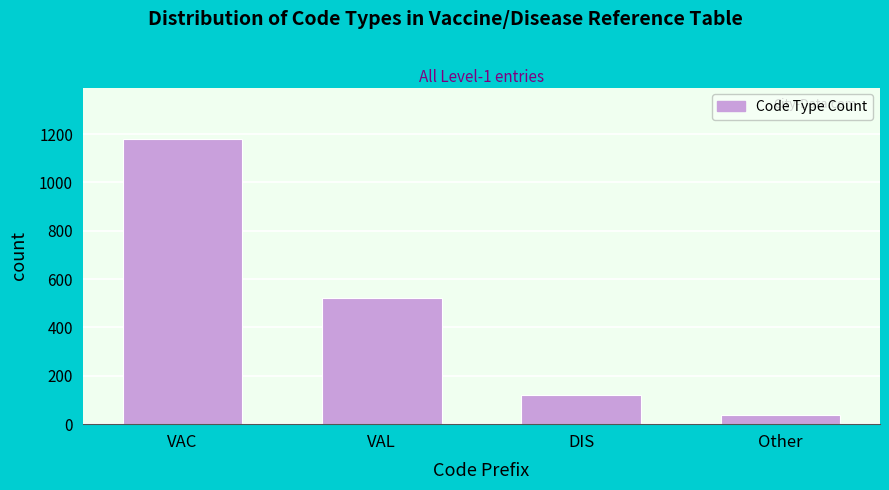

Reading left to right, what are all the values shown in this chart?

VAC=1180	VAL=520	DIS=120	Other=36